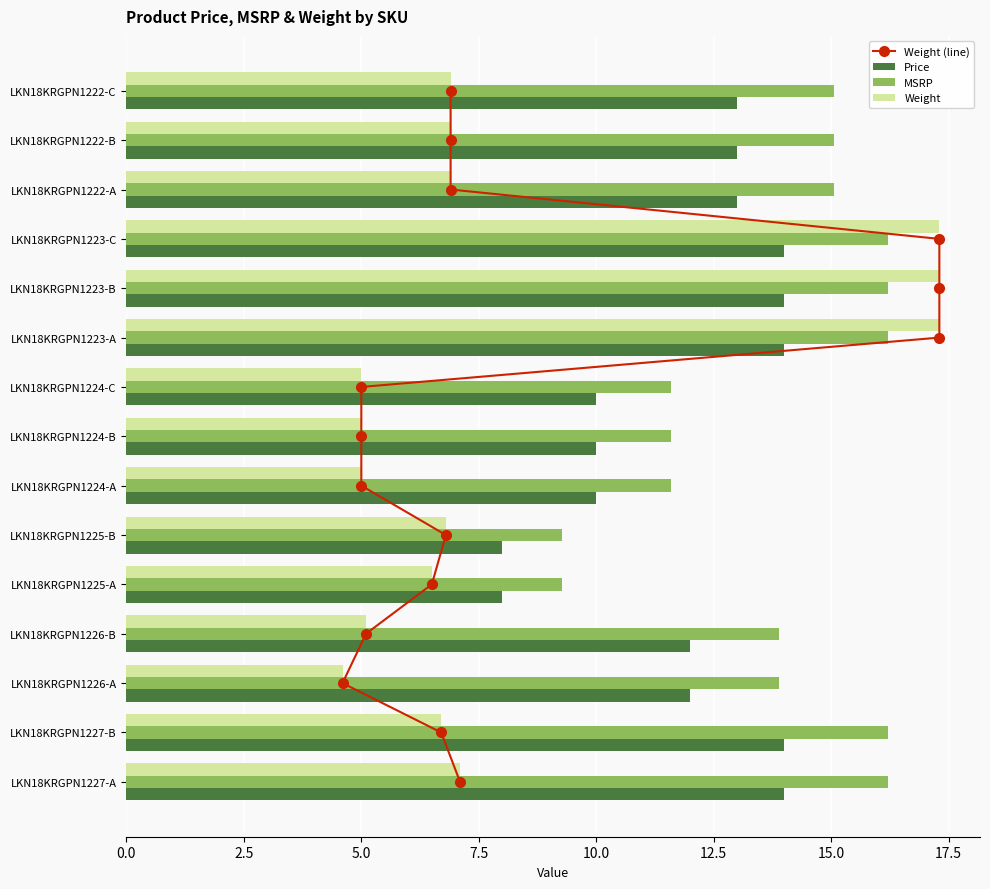

True or false: MSRP has a value of 23.5 at LKN18KRGPN1223-A.

False